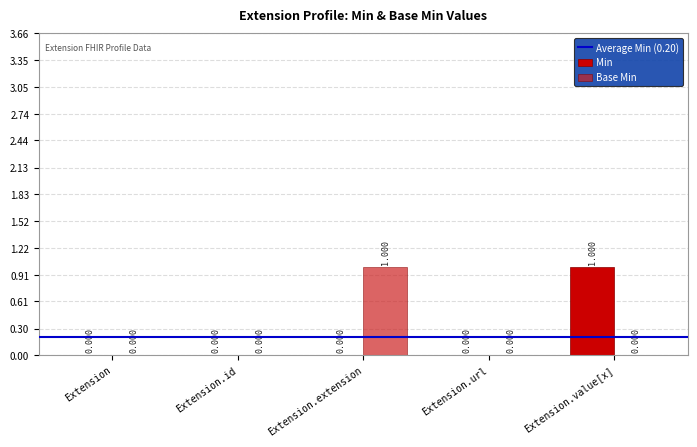

Reading left to right, transcribe all the data shown in this chart.

Min: Extension=0	Extension.id=0	Extension.extension=0	Extension.url=0	Extension.value[x]=1
Base Min: Extension=0	Extension.id=0	Extension.extension=1	Extension.url=0	Extension.value[x]=0